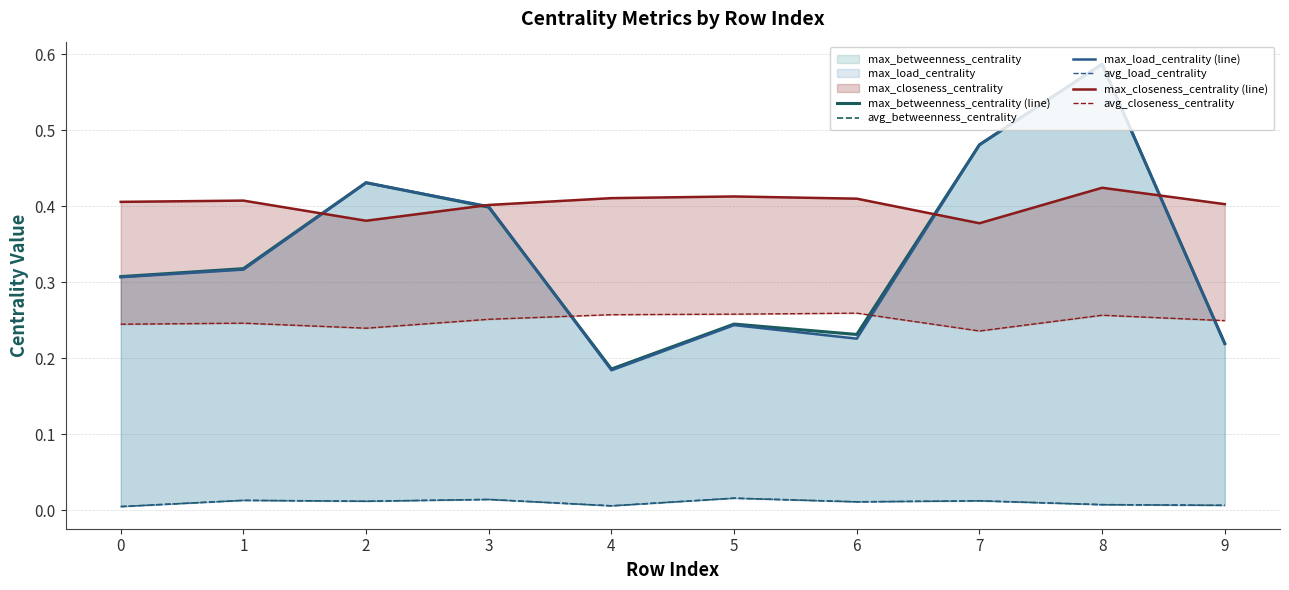

True or false: max_closeness_centrality (line) and avg_load_centrality intersect in this chart.

False